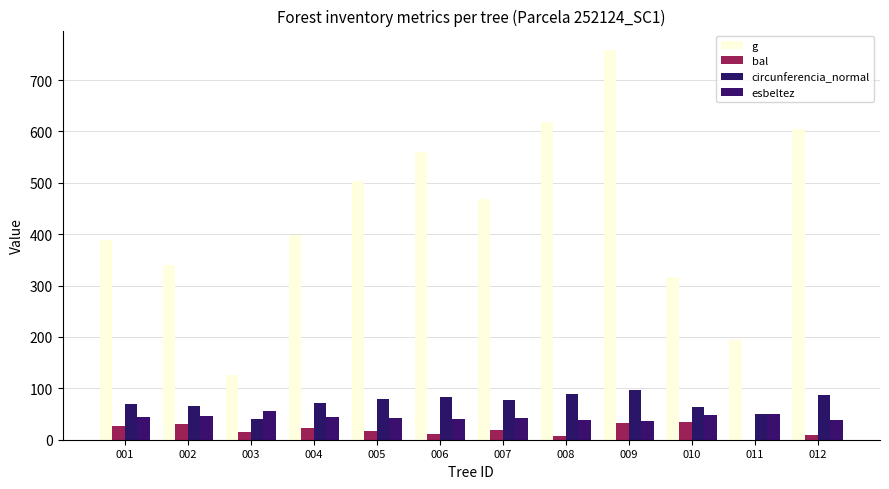

List the series in order of their peak value, highest first.

g, circunferencia_normal, esbeltez, bal